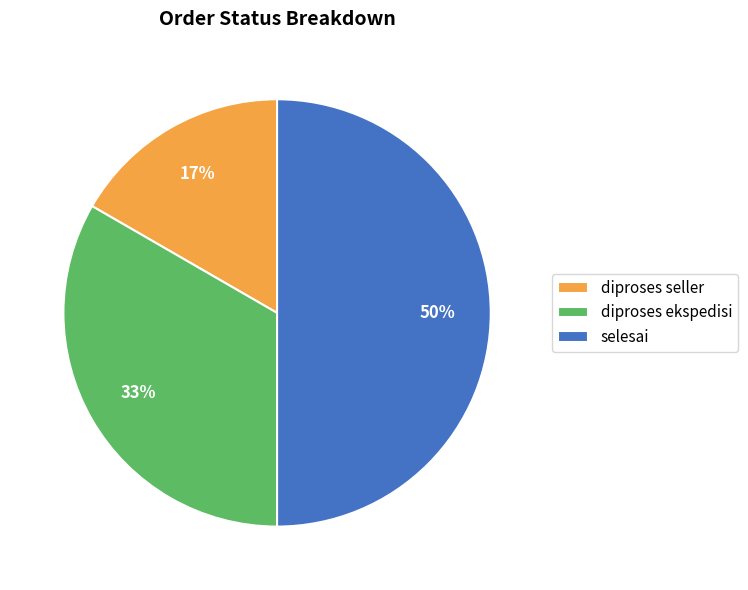

The diproses ekspedisi slice represents 42% of the pie. True or false?

False